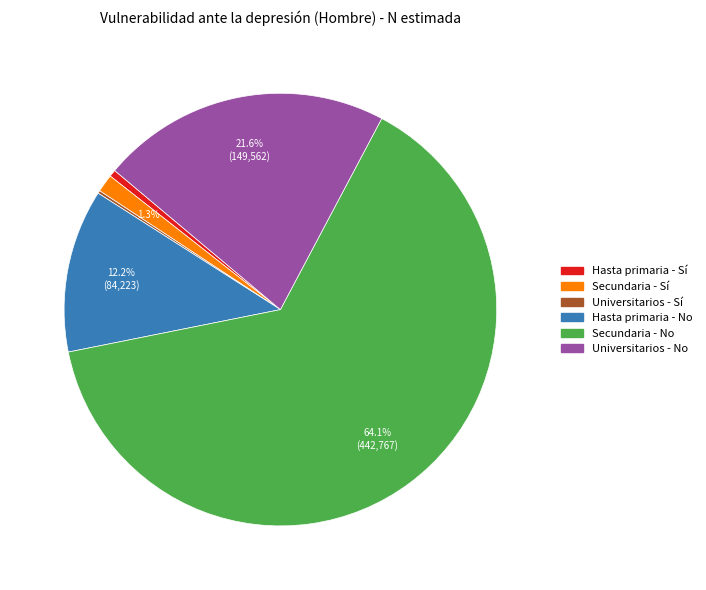

Does any single category account for the majority?

Yes